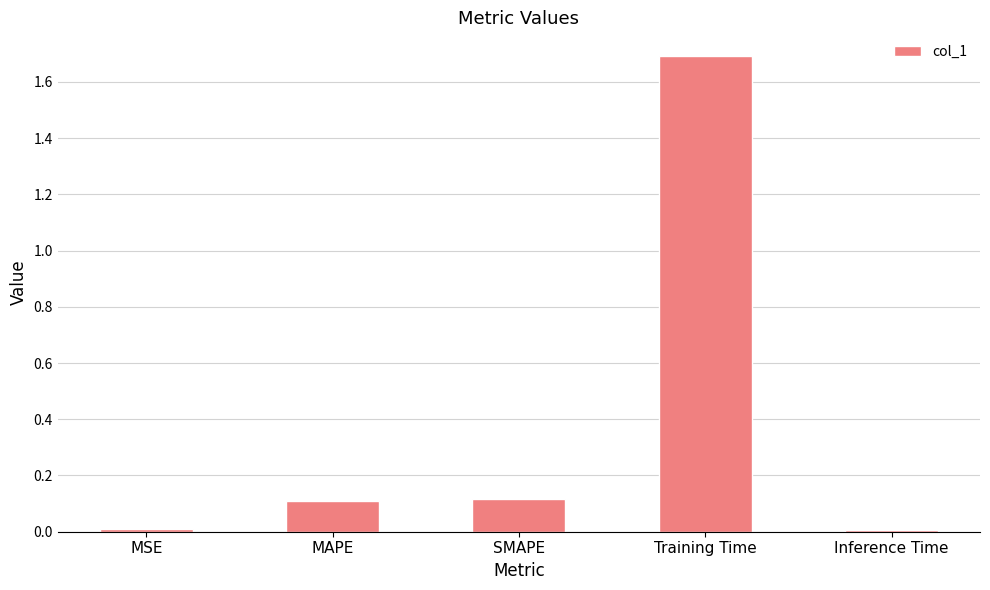

Are the bars grouped side by side (vs. stacked)?

No